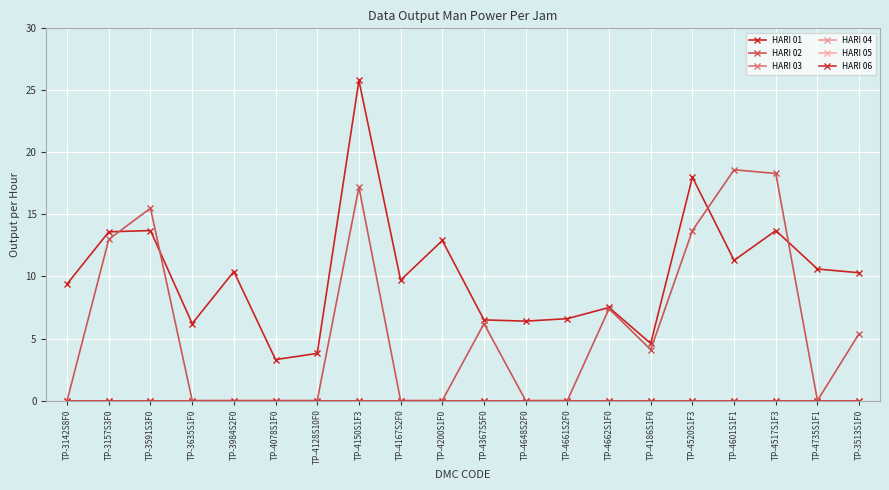

Reading left to right, extract all data points from this chart.

HARI 01: TP-3142S8F0=9.4	TP-3157S3F0=13.6	TP-3591S3F0=13.7	TP-3635S1F0=6.2	TP-3984S2F0=10.4	TP-4078S1F0=3.3	TP-4128S10F0=3.8	TP-4150S1F3=25.8	TP-4167S2F0=9.7	TP-4200S1F0=12.9	TP-4367S5F0=6.5	TP-4648S2F0=6.4	TP-4661S2F0=6.6	TP-4662S1F0=7.5	TP-4186S1F0=4.6	TP-4520S1F3=18.0	TP-4601S1F1=11.3	TP-4517S1F3=13.7	TP-4735S1F1=10.6	TP-3513S1F0=10.3
HARI 02: TP-3142S8F0=0.0	TP-3157S3F0=13.0	TP-3591S3F0=15.5	TP-3635S1F0=0.0	TP-3984S2F0=0.0	TP-4078S1F0=0.0	TP-4128S10F0=0.0	TP-4150S1F3=17.2	TP-4167S2F0=0.0	TP-4200S1F0=0.0	TP-4367S5F0=6.2	TP-4648S2F0=0.0	TP-4661S2F0=0.0	TP-4662S1F0=7.4	TP-4186S1F0=4.1	TP-4520S1F3=13.7	TP-4601S1F1=18.6	TP-4517S1F3=18.3	TP-4735S1F1=0.0	TP-3513S1F0=5.4
HARI 03: TP-3142S8F0=0.0	TP-3157S3F0=0.0	TP-3591S3F0=0.0	TP-3635S1F0=0.0	TP-3984S2F0=0.0	TP-4078S1F0=0.0	TP-4128S10F0=0.0	TP-4150S1F3=0.0	TP-4167S2F0=0.0	TP-4200S1F0=0.0	TP-4367S5F0=0.0	TP-4648S2F0=0.0	TP-4661S2F0=0.0	TP-4662S1F0=0.0	TP-4186S1F0=0.0	TP-4520S1F3=0.0	TP-4601S1F1=0.0	TP-4517S1F3=0.0	TP-4735S1F1=0.0	TP-3513S1F0=0.0
HARI 04: TP-3142S8F0=0.0	TP-3157S3F0=0.0	TP-3591S3F0=0.0	TP-3635S1F0=0.0	TP-3984S2F0=0.0	TP-4078S1F0=0.0	TP-4128S10F0=0.0	TP-4150S1F3=0.0	TP-4167S2F0=0.0	TP-4200S1F0=0.0	TP-4367S5F0=0.0	TP-4648S2F0=0.0	TP-4661S2F0=0.0	TP-4662S1F0=0.0	TP-4186S1F0=0.0	TP-4520S1F3=0.0	TP-4601S1F1=0.0	TP-4517S1F3=0.0	TP-4735S1F1=0.0	TP-3513S1F0=0.0
HARI 05: TP-3142S8F0=0.0	TP-3157S3F0=0.0	TP-3591S3F0=0.0	TP-3635S1F0=0.0	TP-3984S2F0=0.0	TP-4078S1F0=0.0	TP-4128S10F0=0.0	TP-4150S1F3=0.0	TP-4167S2F0=0.0	TP-4200S1F0=0.0	TP-4367S5F0=0.0	TP-4648S2F0=0.0	TP-4661S2F0=0.0	TP-4662S1F0=0.0	TP-4186S1F0=0.0	TP-4520S1F3=0.0	TP-4601S1F1=0.0	TP-4517S1F3=0.0	TP-4735S1F1=0.0	TP-3513S1F0=0.0
HARI 06: TP-3142S8F0=0.0	TP-3157S3F0=0.0	TP-3591S3F0=0.0	TP-3635S1F0=0.0	TP-3984S2F0=0.0	TP-4078S1F0=0.0	TP-4128S10F0=0.0	TP-4150S1F3=0.0	TP-4167S2F0=0.0	TP-4200S1F0=0.0	TP-4367S5F0=0.0	TP-4648S2F0=0.0	TP-4661S2F0=0.0	TP-4662S1F0=0.0	TP-4186S1F0=0.0	TP-4520S1F3=0.0	TP-4601S1F1=0.0	TP-4517S1F3=0.0	TP-4735S1F1=0.0	TP-3513S1F0=0.0